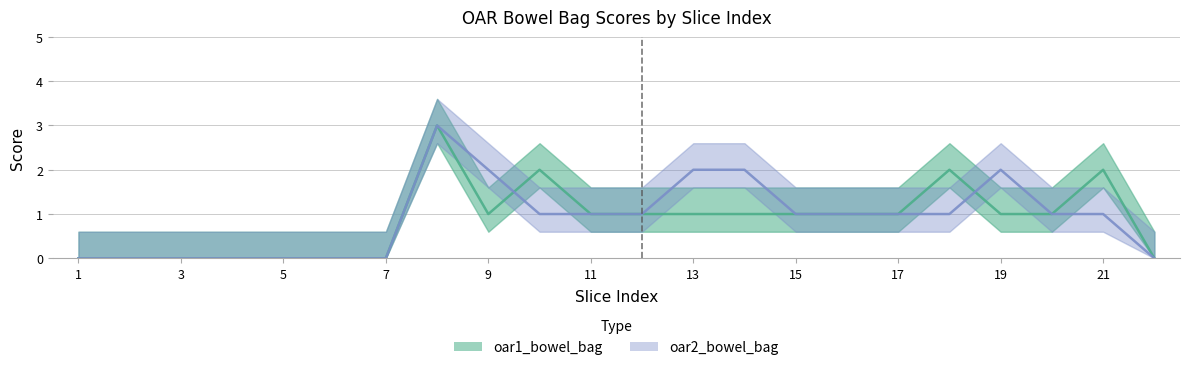

Which series has the largest total across all categories?

oar2_bowel_bag